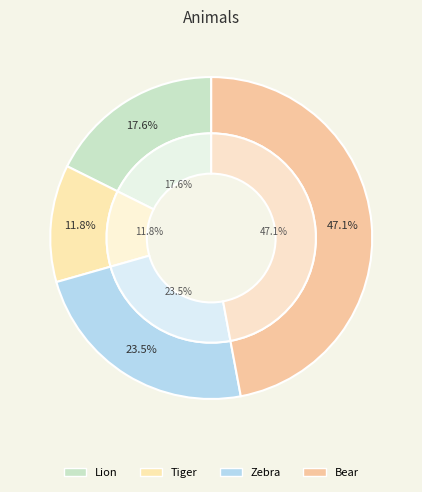

Combined, what portion of the pie is Tiger and Zebra?

35.3%